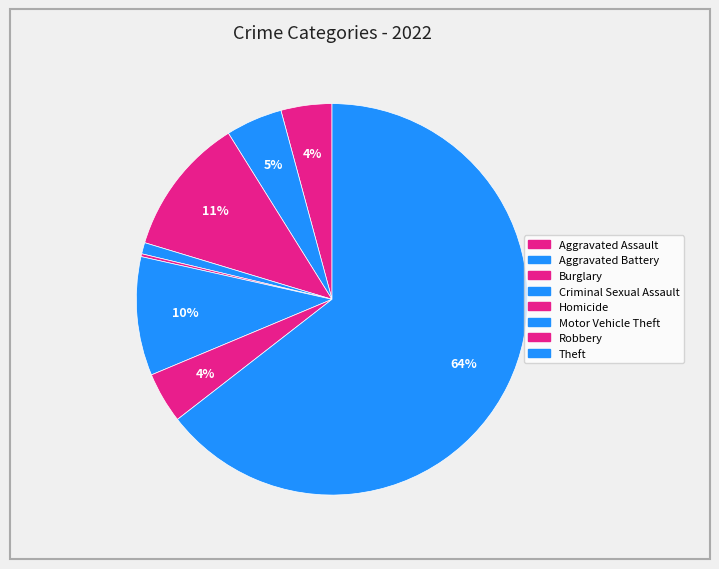

To the nearest percent, what is the difference between the largest and smallest slice percentages?

64%